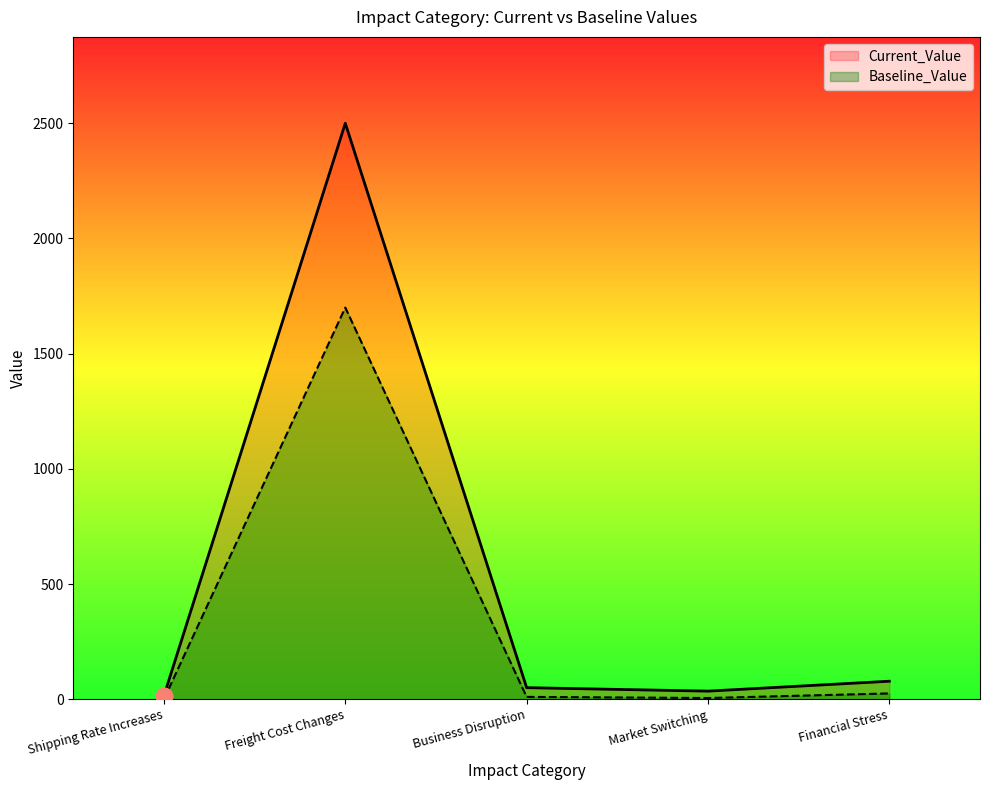

Is it true that Baseline_Value equals 1127 at Shipping Rate Increases?

False